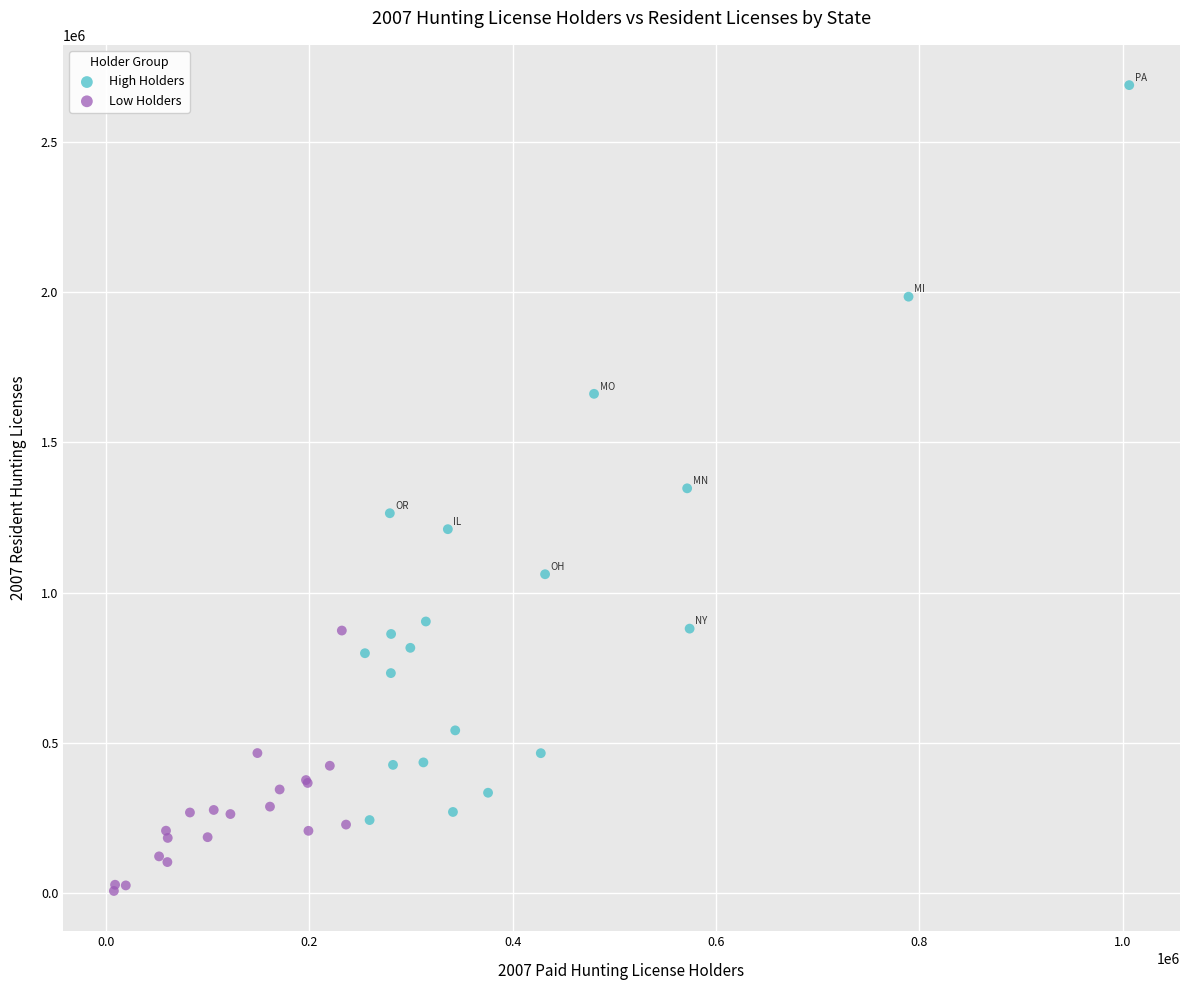

Which series has the largest Y range (max minus min)?

High Holders